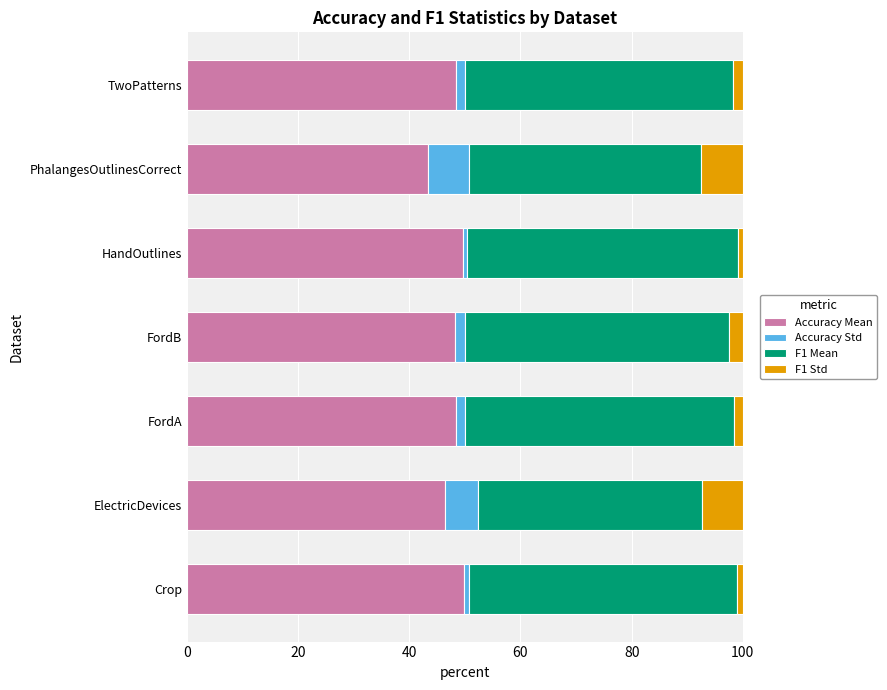

The Accuracy Mean series shows 20.4 at ElectricDevices. True or false?

False